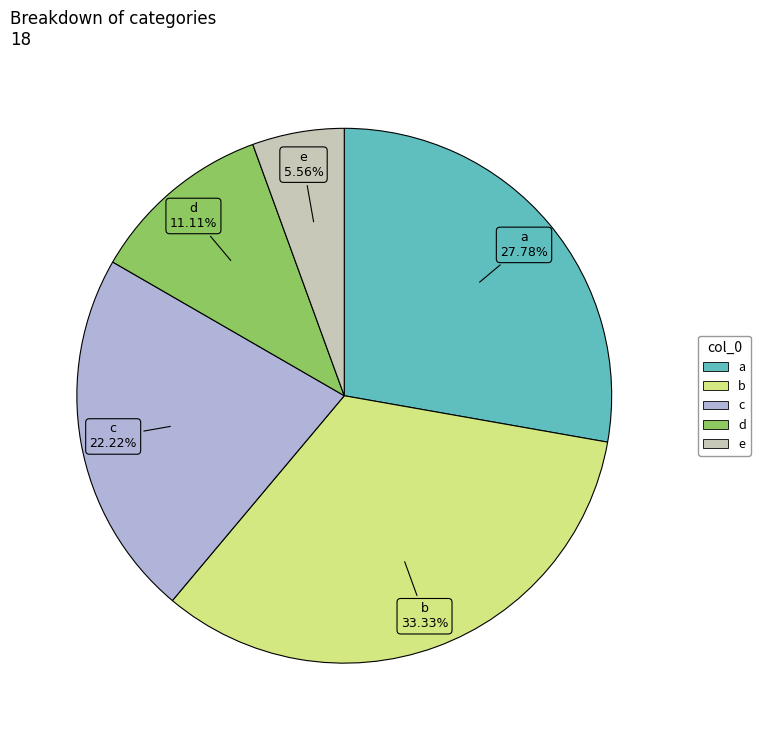

Combined, do d and b account for over 50%?

No